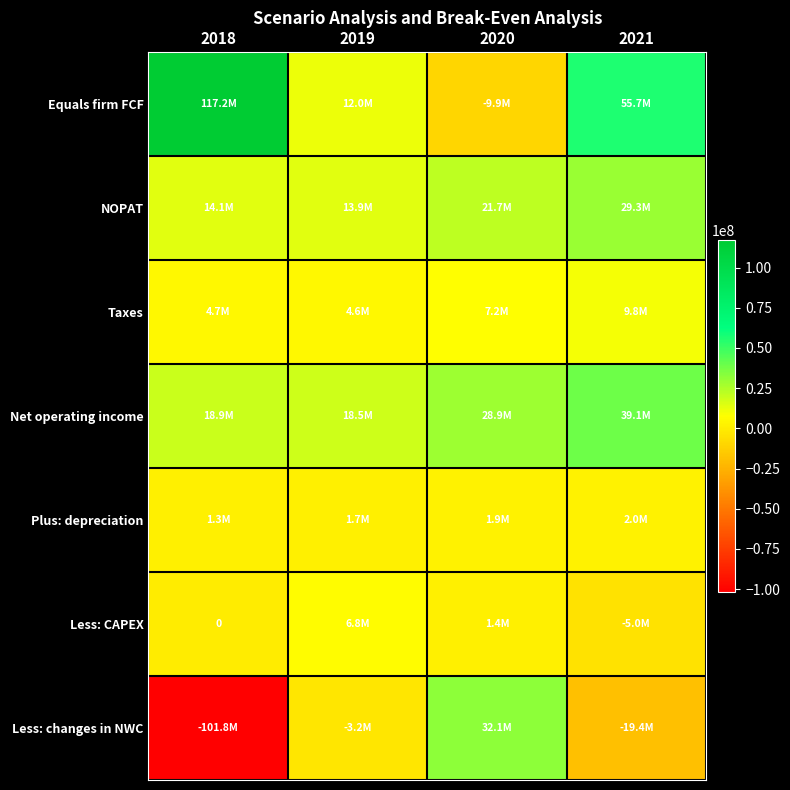

How many values in Equals firm FCF are above zero?

3